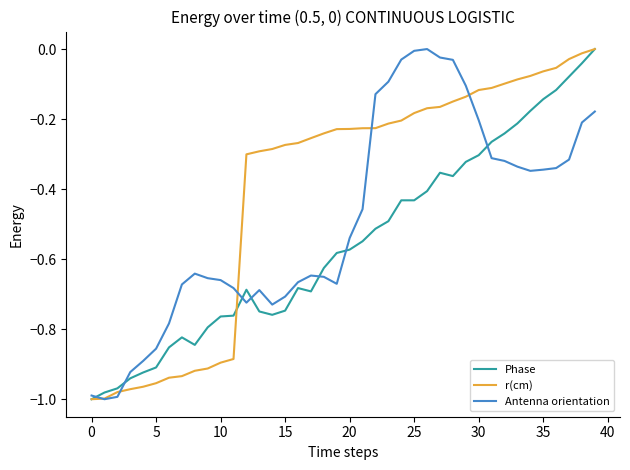

What is the difference between the second highest and minimum values in the Phase series?

1.0